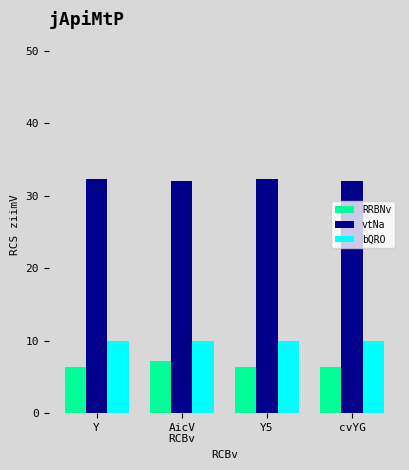

Are the bars horizontal?

No